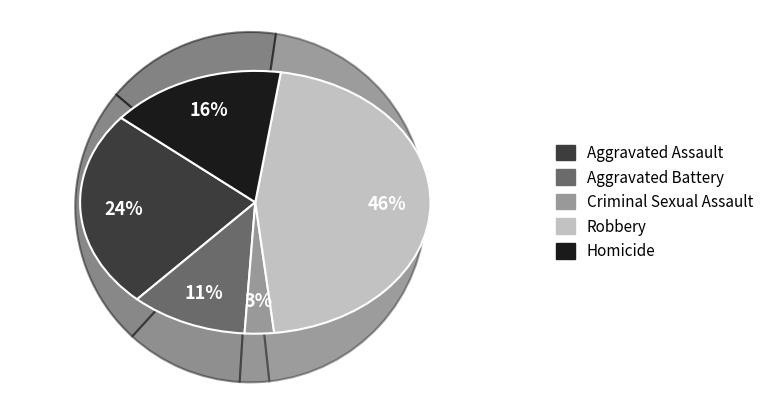

The Aggravated Battery slice represents 1% of the pie. True or false?

False